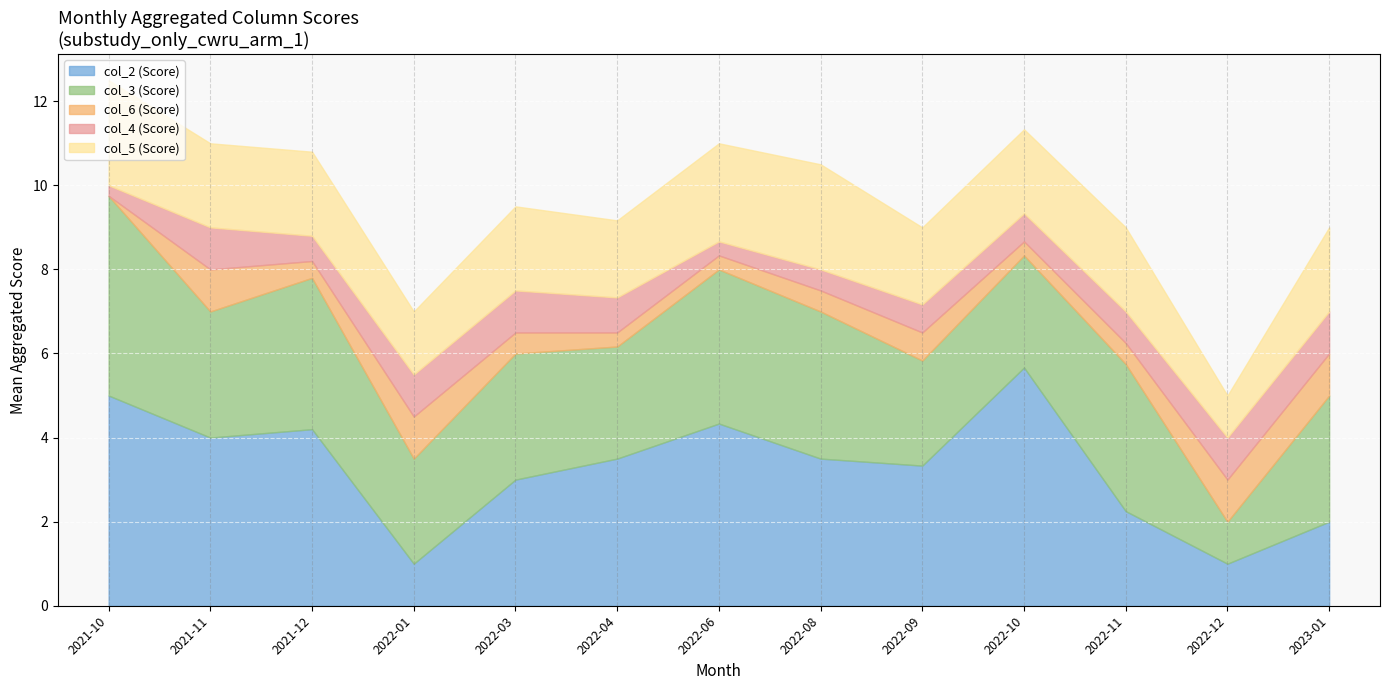

Is the value of col_3 at 2022-08 greater than the value of col_2 at 2021-10?

No